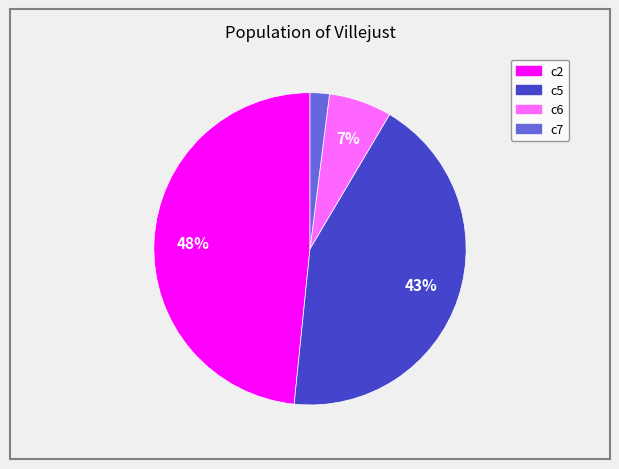

Is the sum of c7 and c6 greater than half?

No